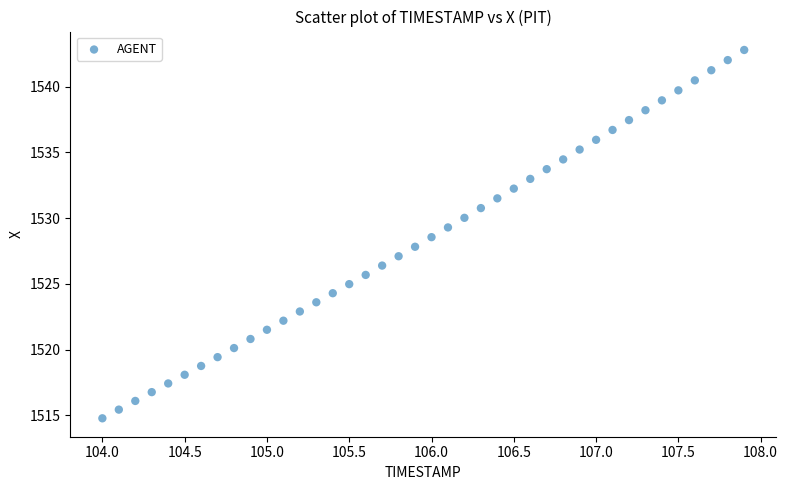

What is the range of Y values (max minus min)?

28.0